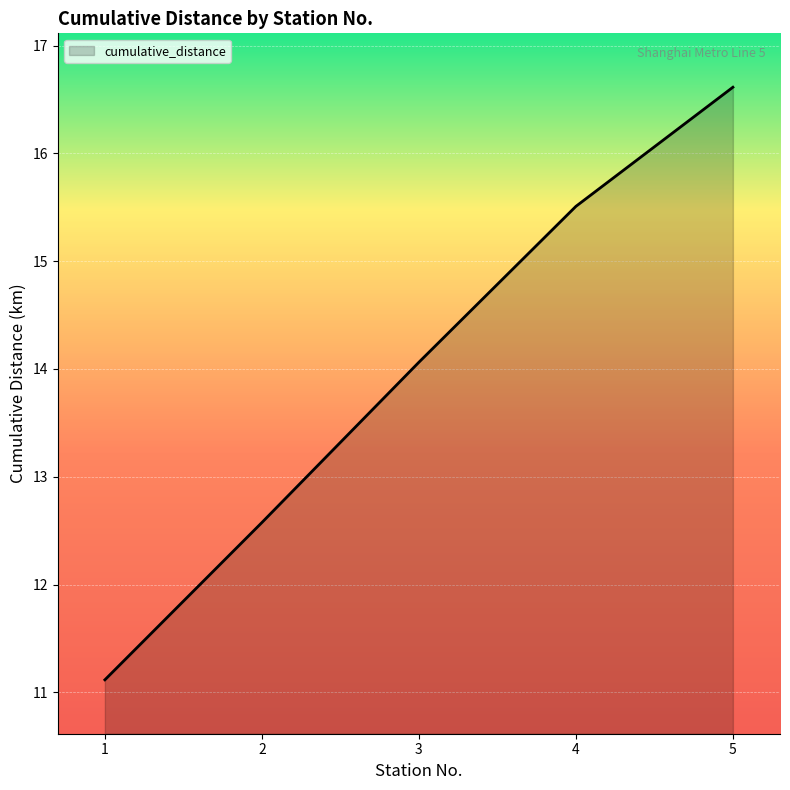

The value at 5 is 27.9. True or false?

False